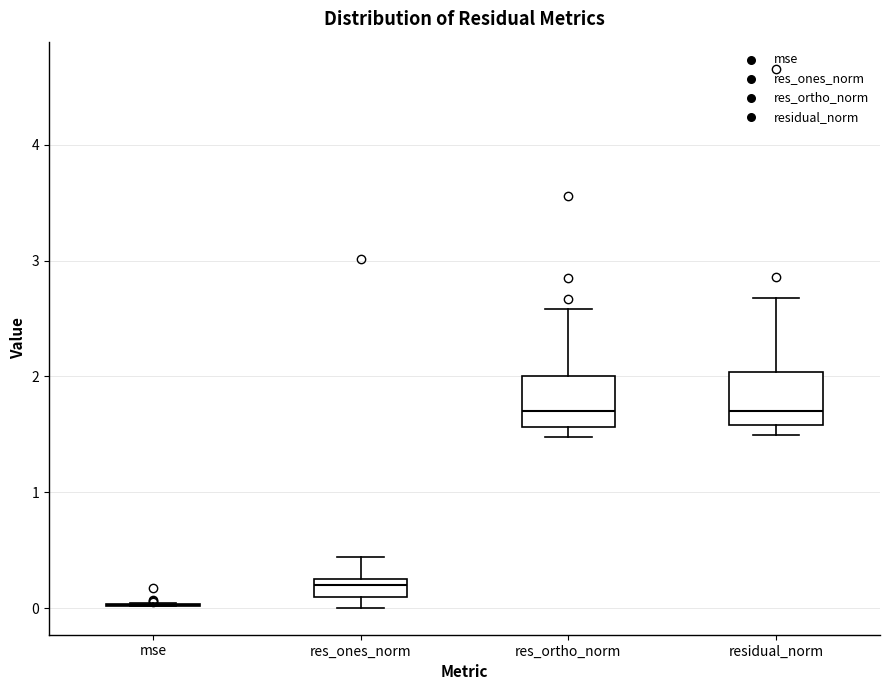

Reading left to right, transcribe this box plot: for each box, give where its median line is, the range the box spans, and where its two whiskers end, as read against the y-axis. The values are not printed on the chart, so give them approximately, as read against the axis.

mse: box collapsed to a line at 0.0, whiskers 0.0 to 0.0
res_ones_norm: median 0.2, box 0.1 to 0.3, whiskers 0.0 to 0.4
res_ortho_norm: median 1.7, box 1.6 to 2.0, whiskers 1.5 to 2.6
residual_norm: median 1.7, box 1.6 to 2.0, whiskers 1.5 to 2.7